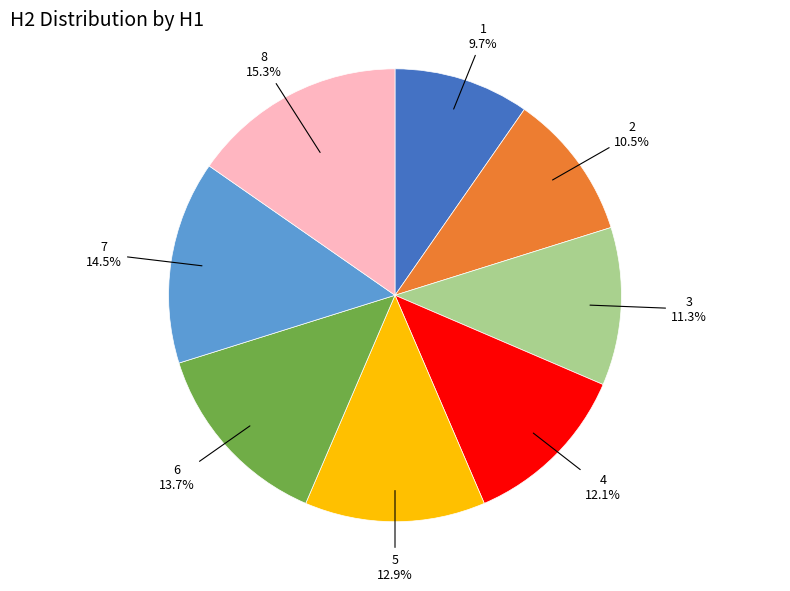

Does any single category account for the majority?

No